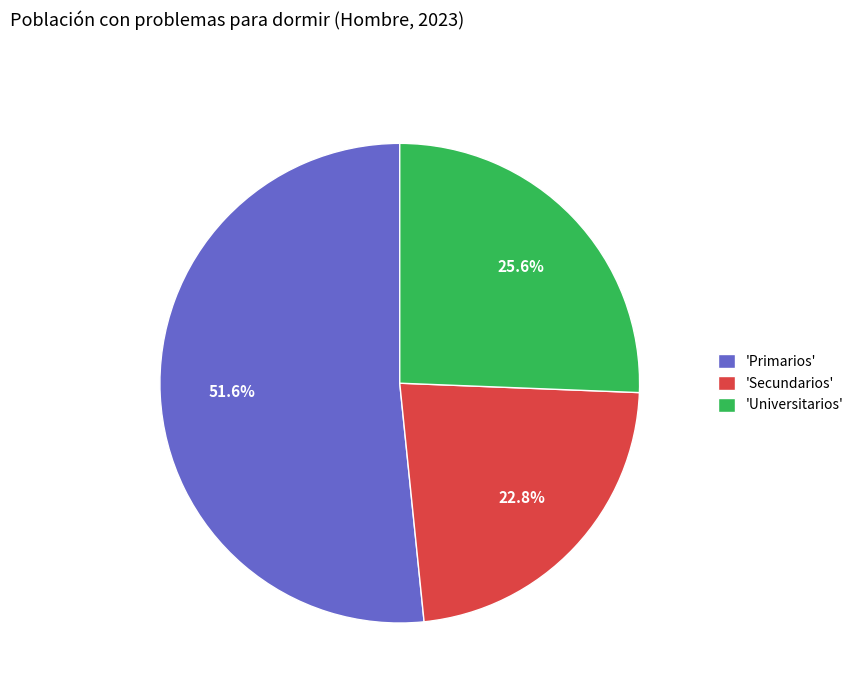

Which slice represents more than half of the pie?

'Primarios'